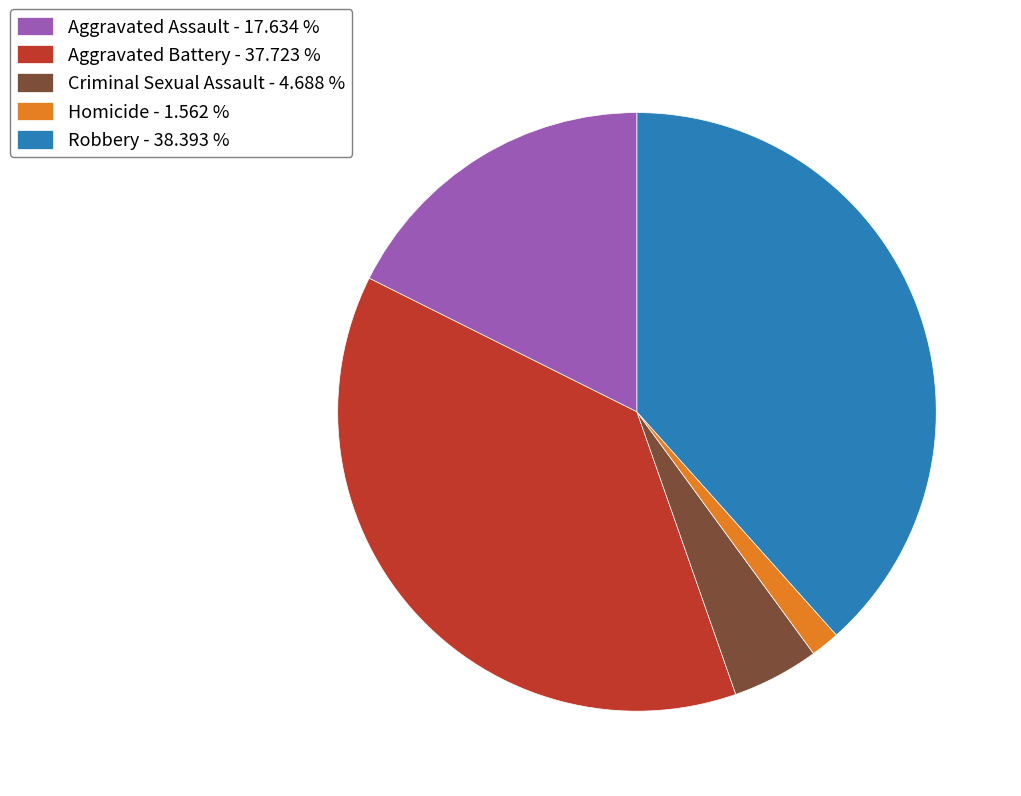

How many segments does this pie chart have?

5